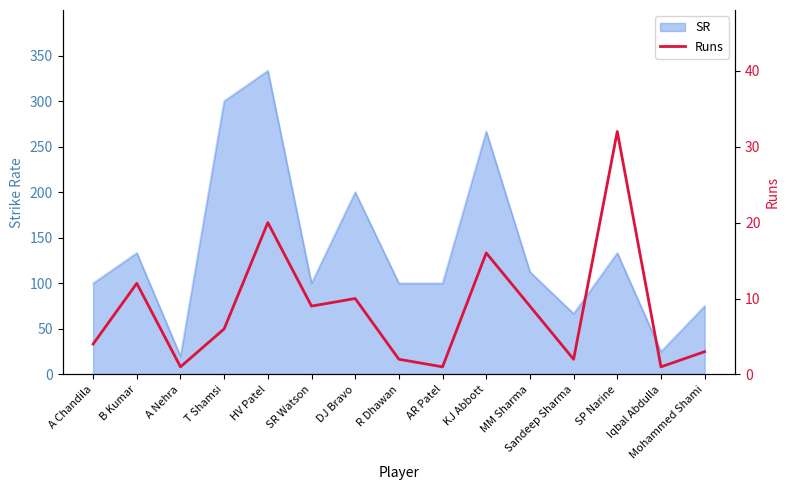

What is the label of the 15th point from the right?

A Chandila